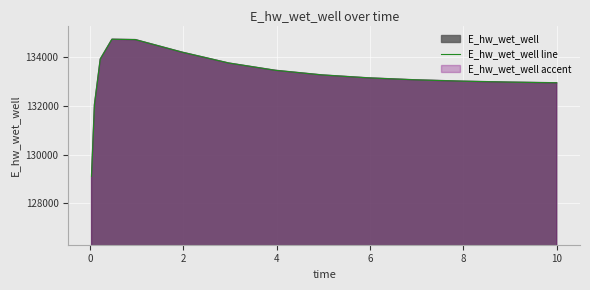

What is the difference between the maximum and minimum values?

5630.4